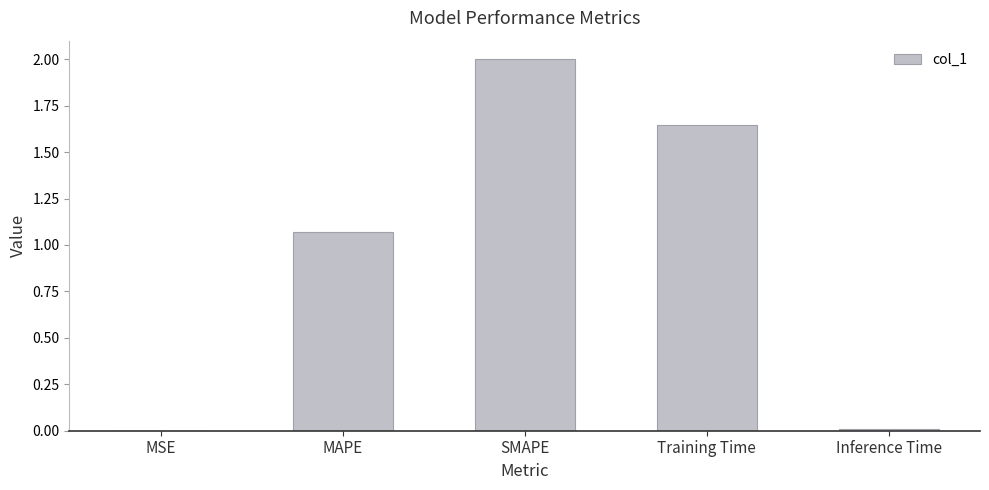

What is the change in value from MSE to Training Time?

+1.6